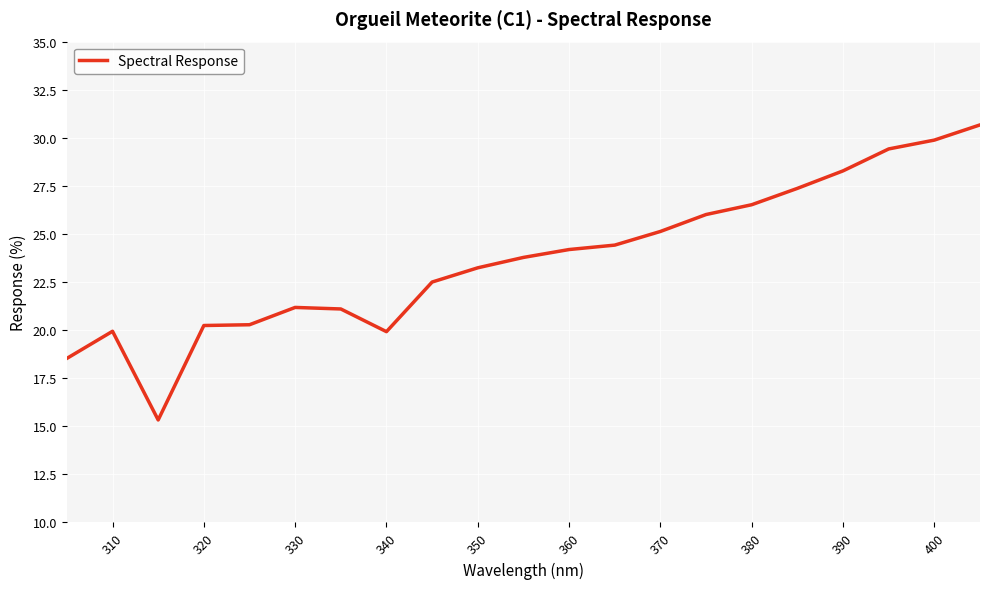

What is the difference between the maximum and minimum values?

15.3